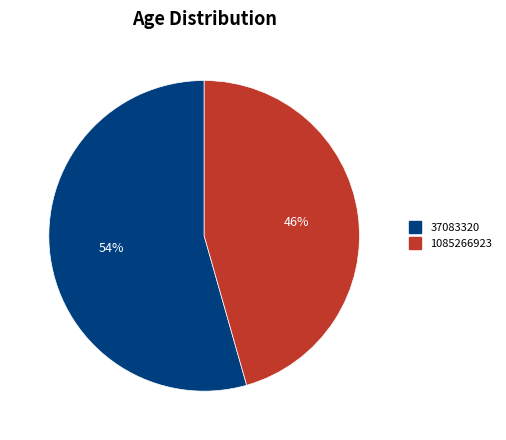

Is it true that 1085266923 is 46% of the pie?

True